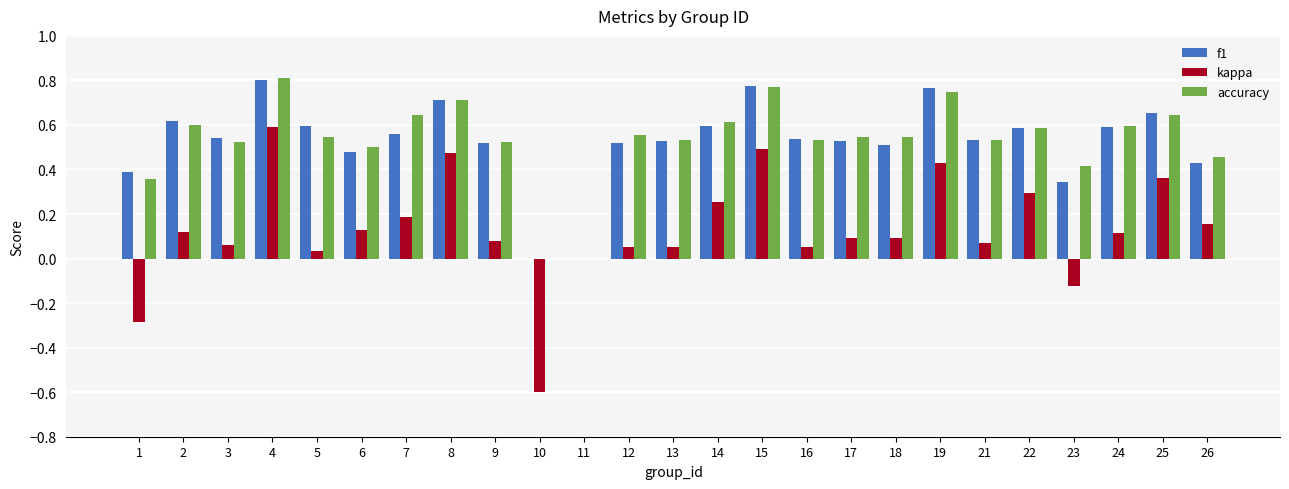

Are the bars horizontal?

No